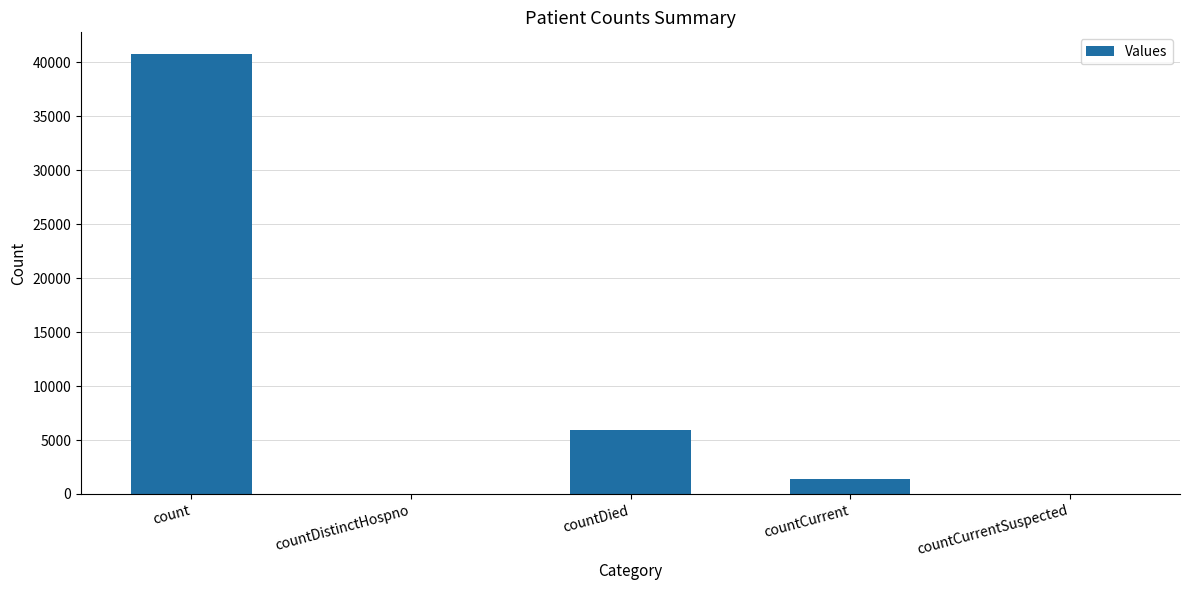

The chart shows a value of -18123 at countDistinctHospno. True or false?

False